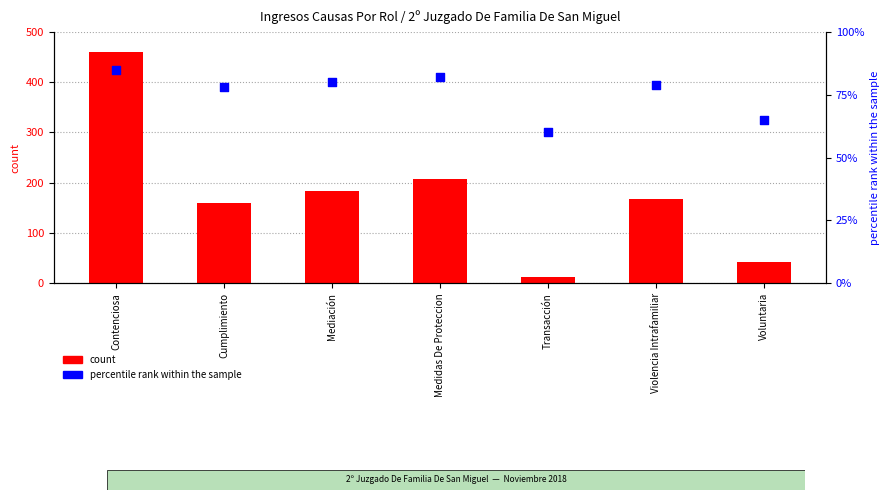

Which series has the largest Y range (max minus min)?

count